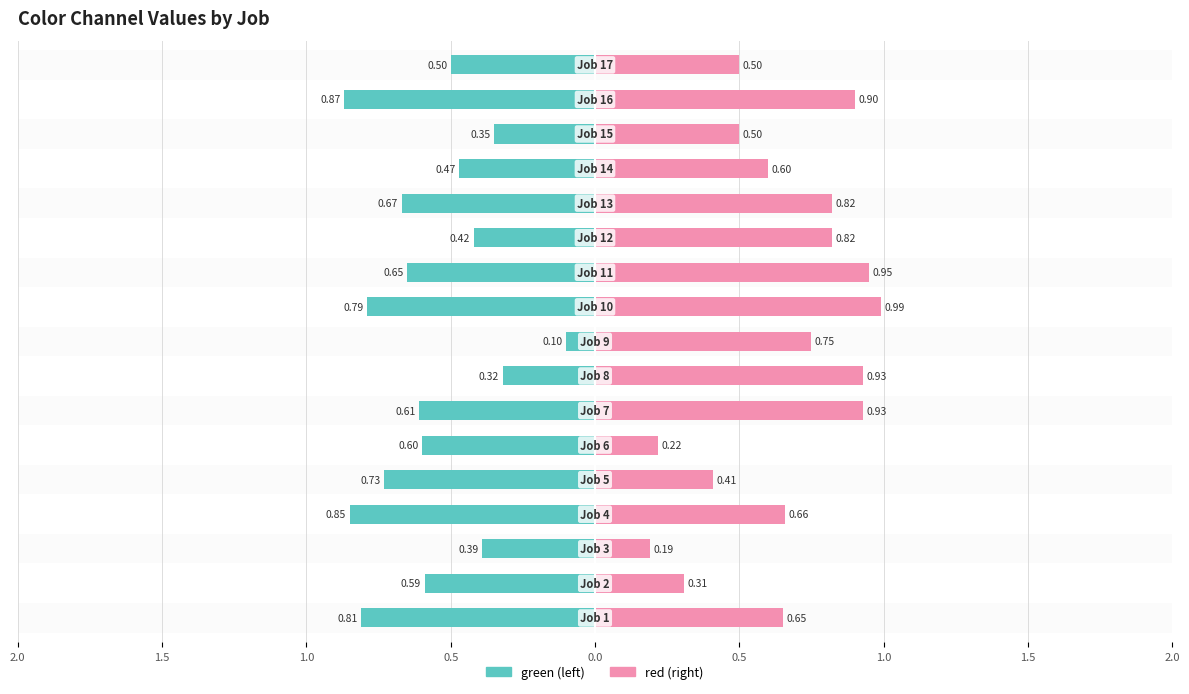

What is the highest value of the red series?

1.0